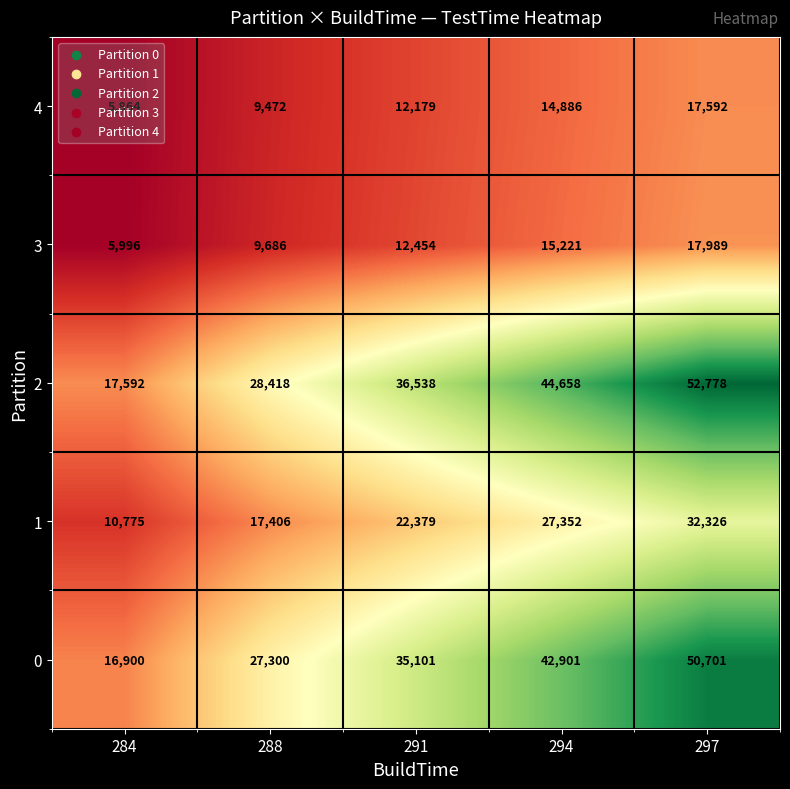

The 1 series shows 10775 at 284. True or false?

True